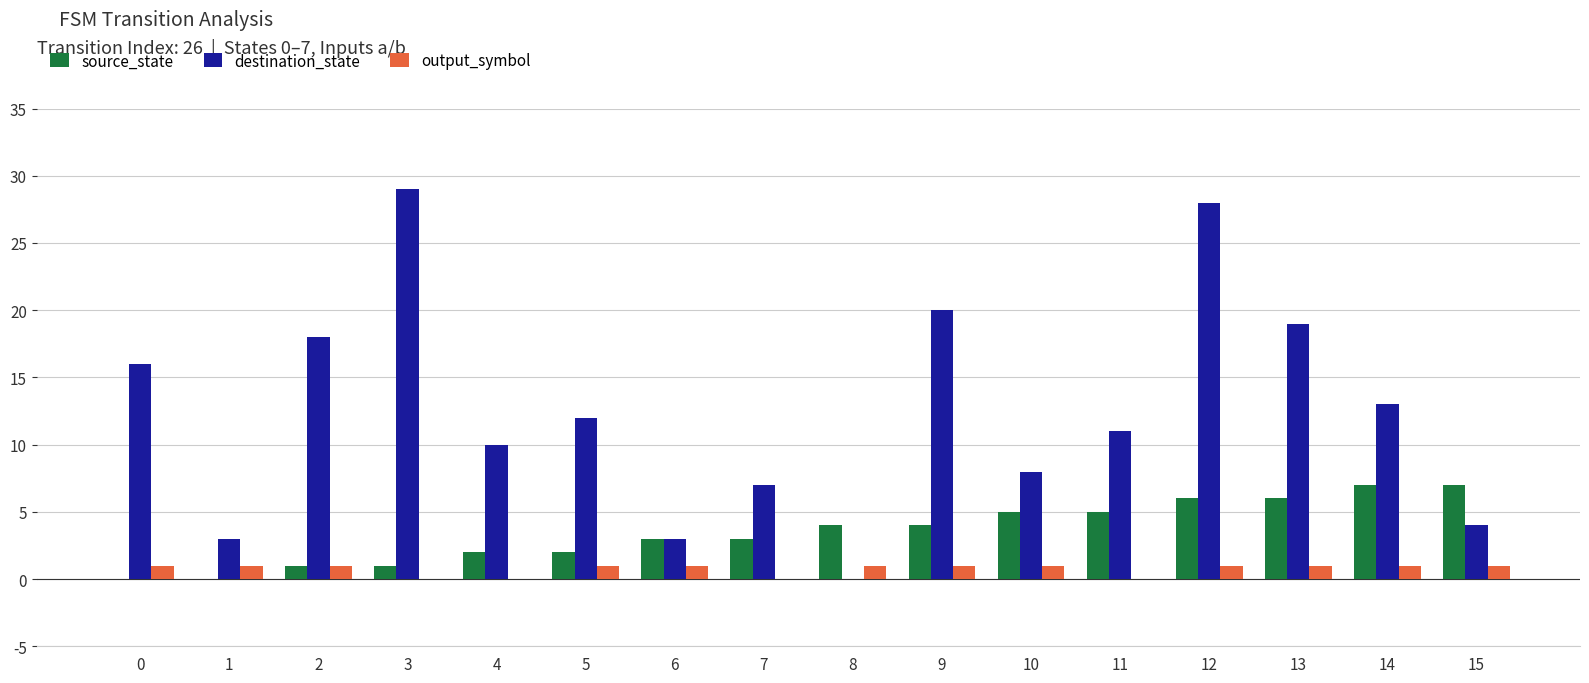

Is it true that destination_state equals -15 at 8?

False